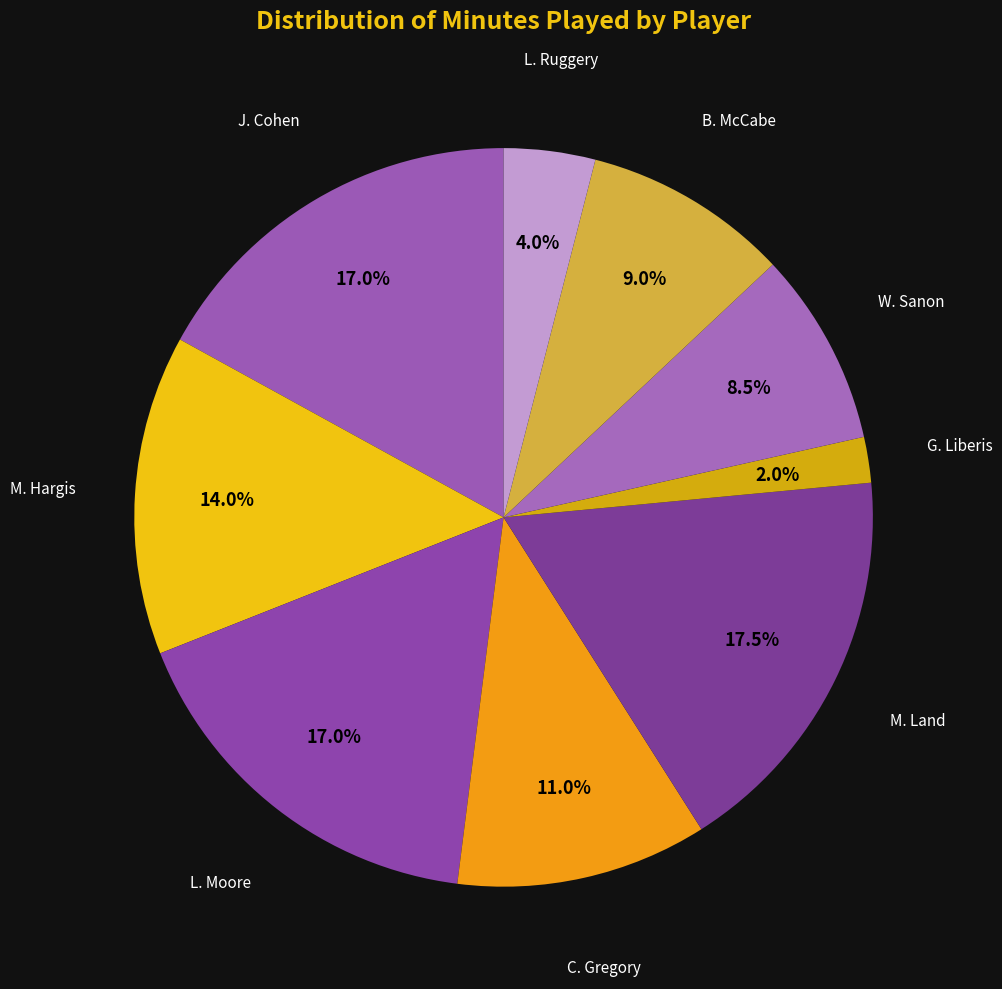

Count the number of slices in the pie.

9